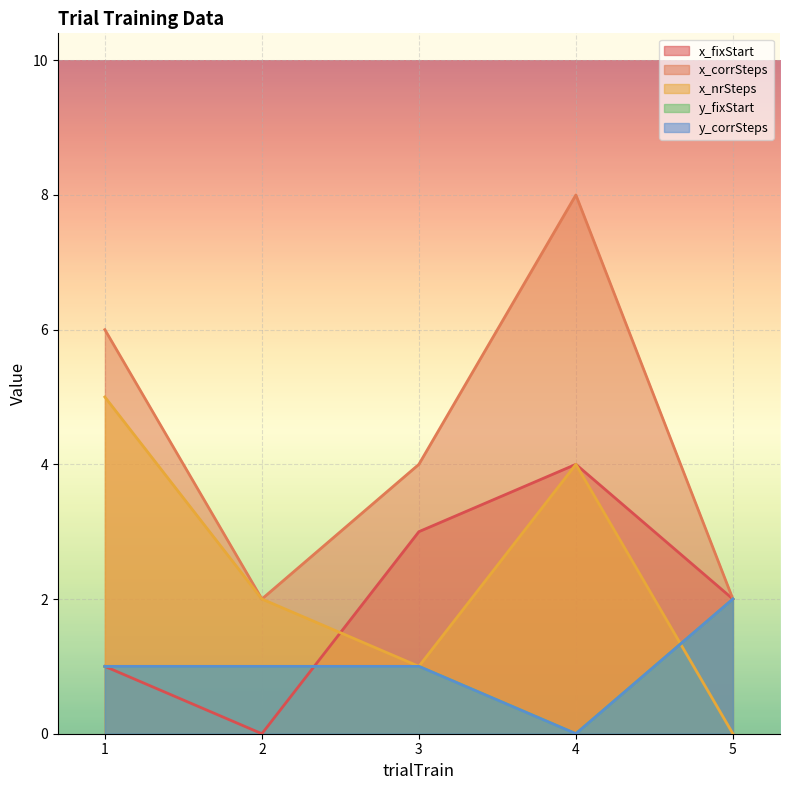

Which series changed the most between 2 and 5?

x_fixStart